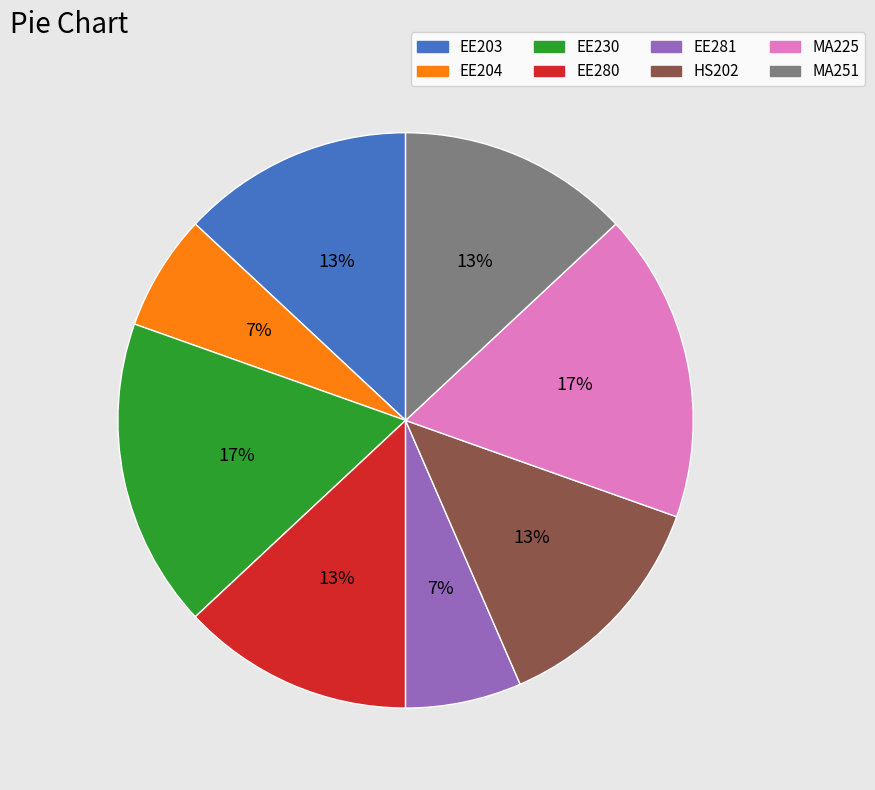

Is there any slice that represents more than half of the pie?

No